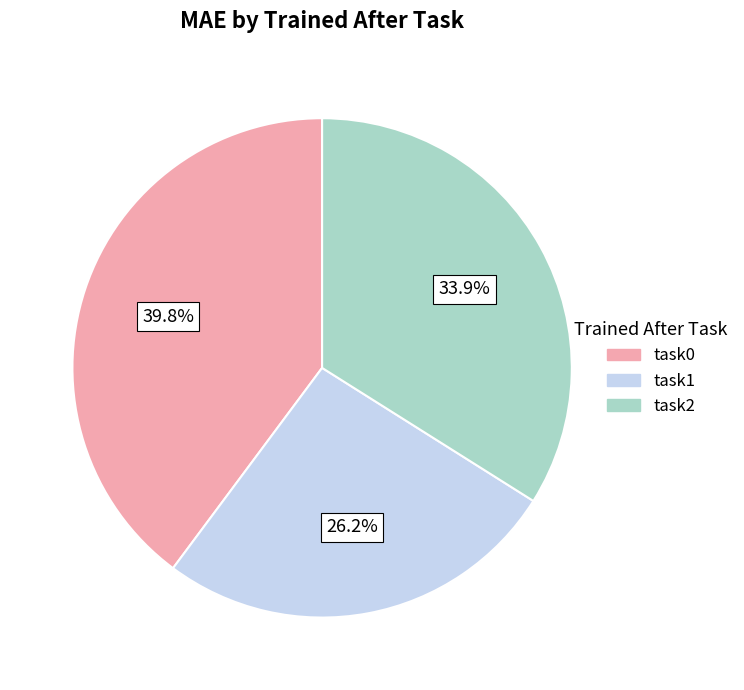

Does task1 account for over 50% of the chart?

No